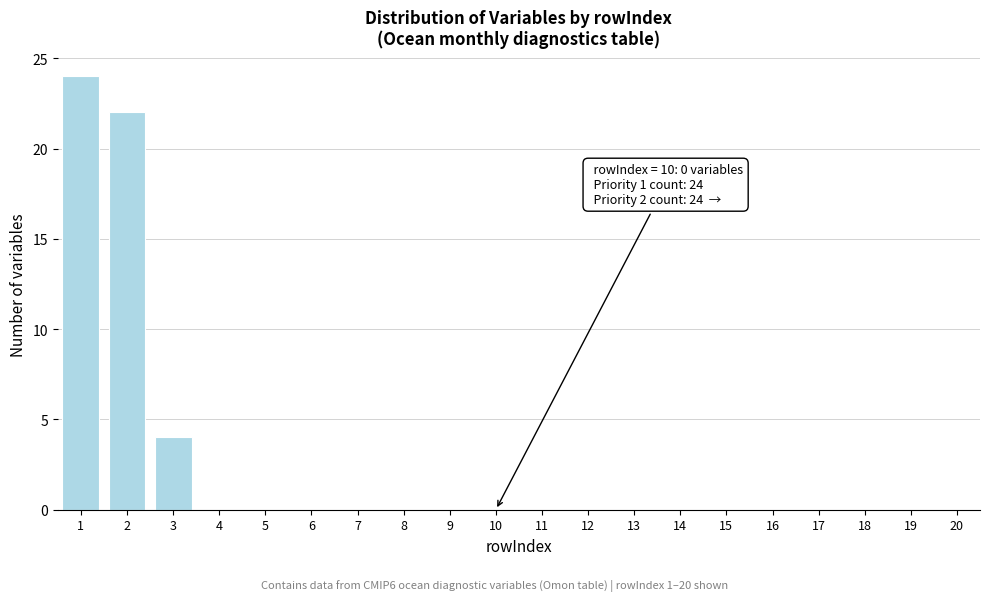

Reading left to right, list all the values displayed in this chart.

1=24	2=22	3=4	4=0	5=0	6=0	7=0	8=0	9=0	10=0	11=0	12=0	13=0	14=0	15=0	16=0	17=0	18=0	19=0	20=0